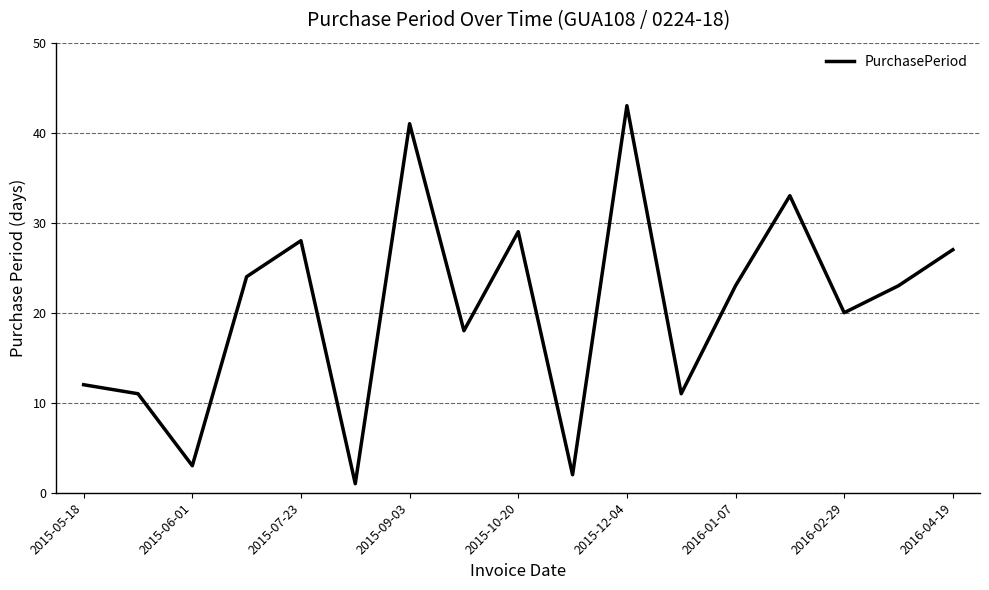

Reading left to right, transcribe all the data shown in this chart.

12	11	3	24	28	1	41	18	29	2	43	11	23	33	20	23	27